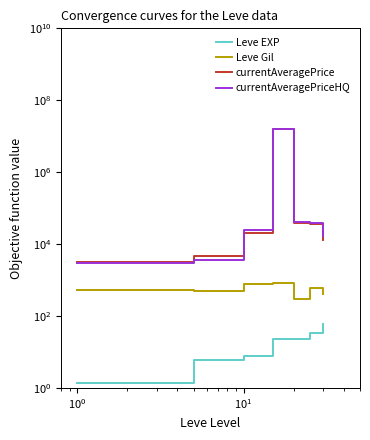

In currentAveragePrice, how many points are higher than both neighbors (excluding endpoints)?

1